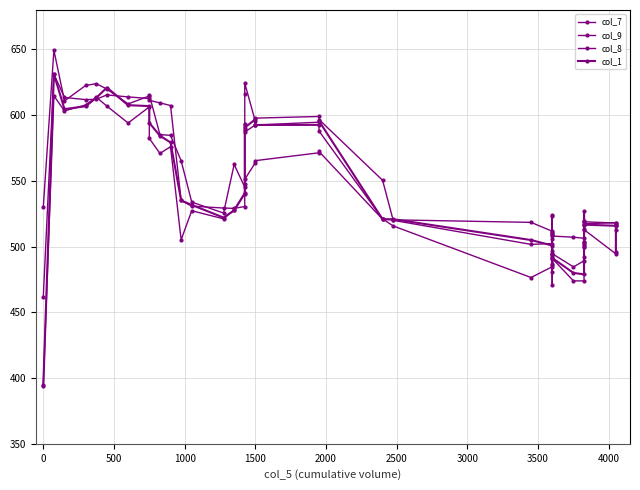

Which series has the largest range (max minus min)?

col_1